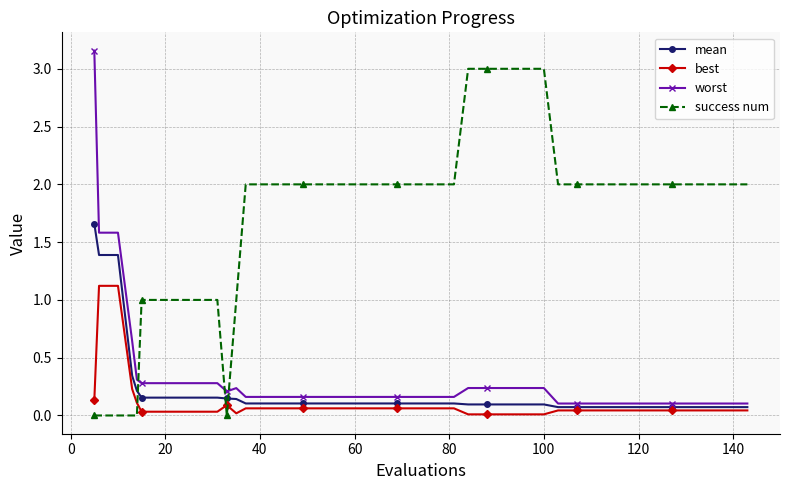

How many intersections are there between success num and best?

3